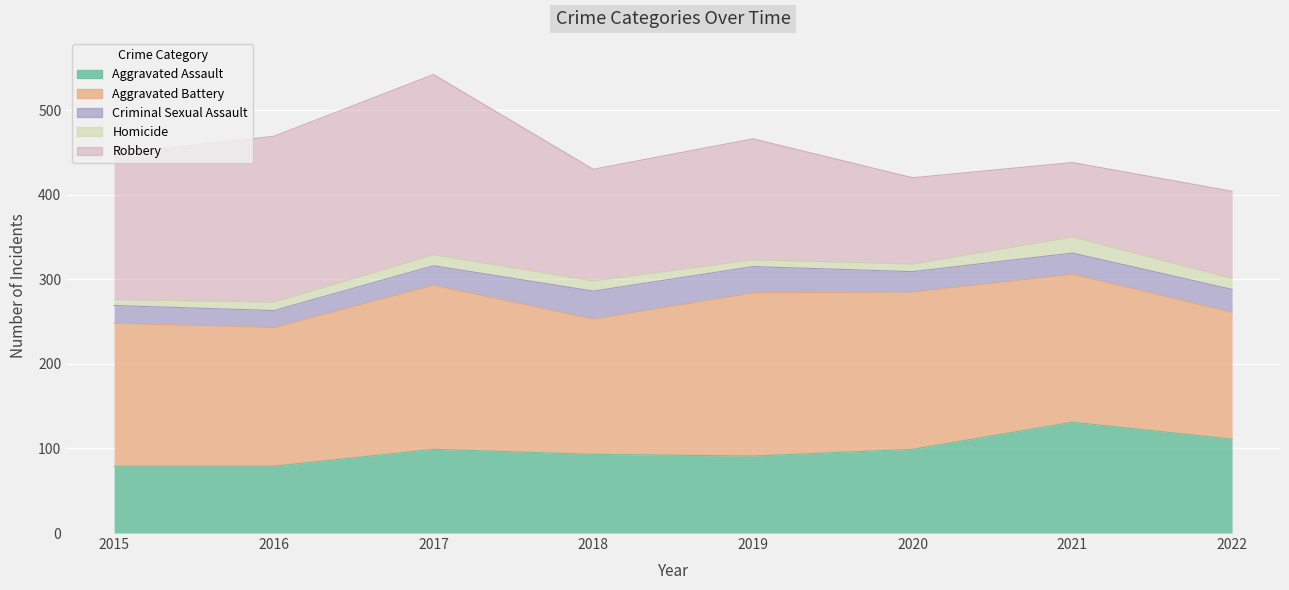

The value of Aggravated Battery at 2021 is 120.7. True or false?

False